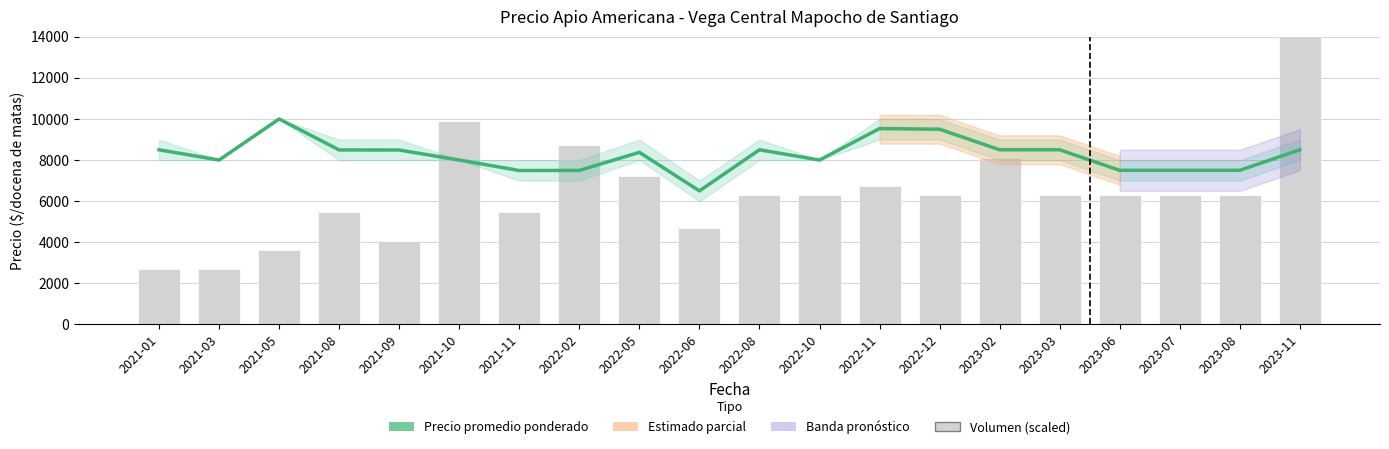

What is the difference between the maximum and minimum values in the Precio promedio ponderado series?

3500